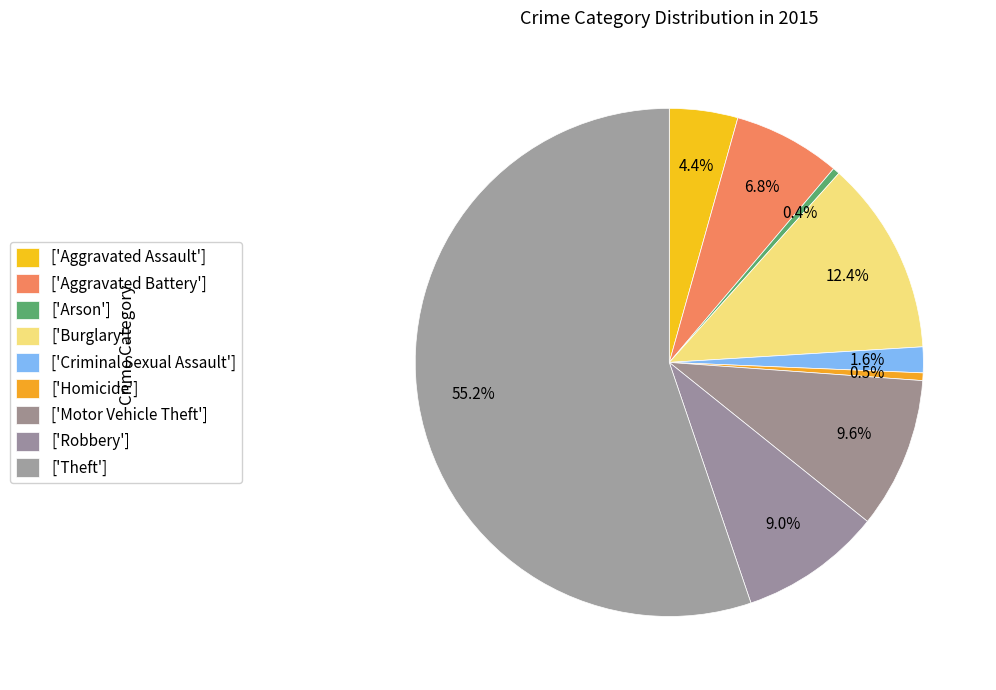

How many segments does this pie chart have?

9